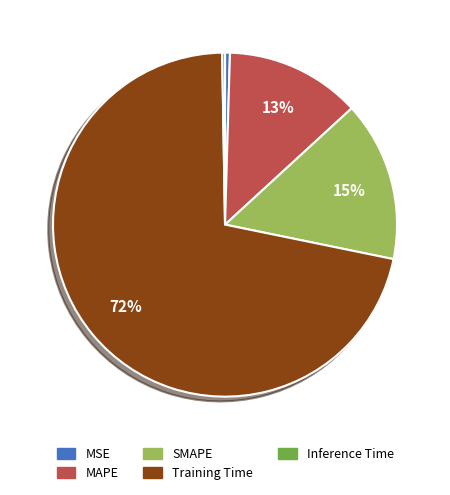

To the nearest percent, what is the difference between the MSE and SMAPE slice percentages?

15%